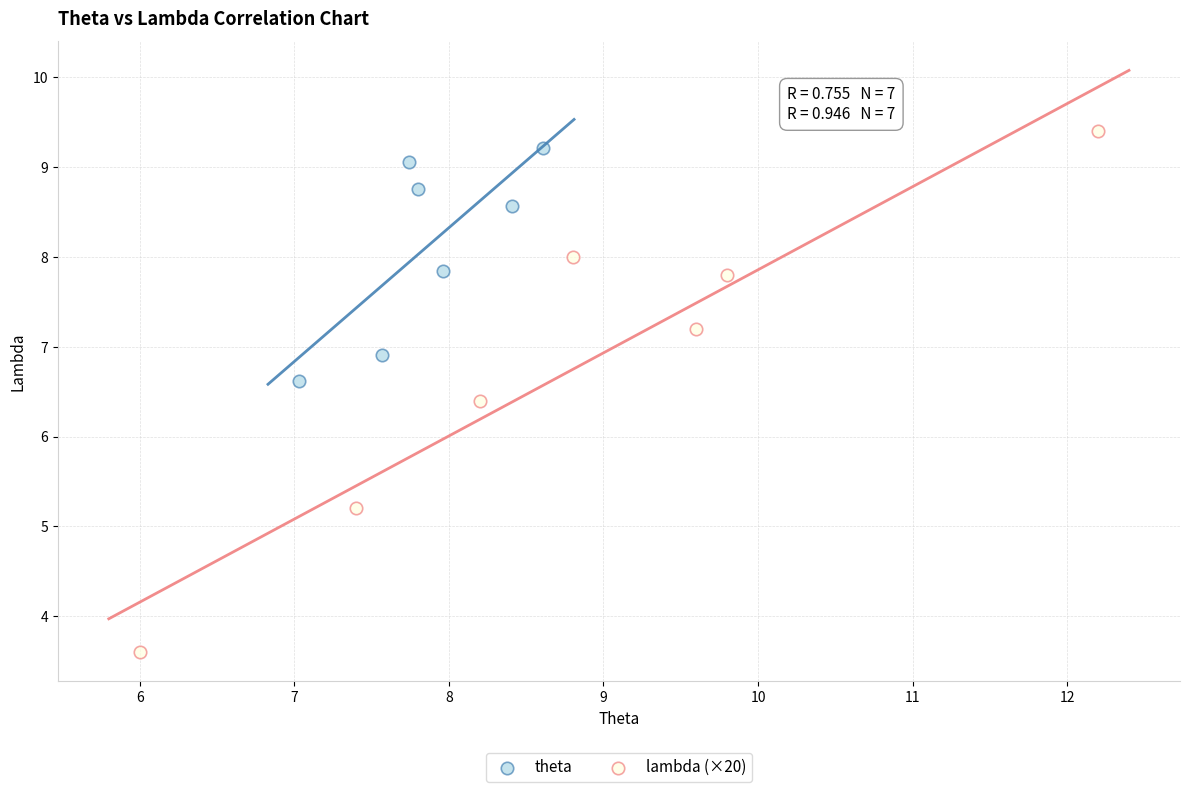

Which series has the largest Y range (max minus min)?

lambda (×20)